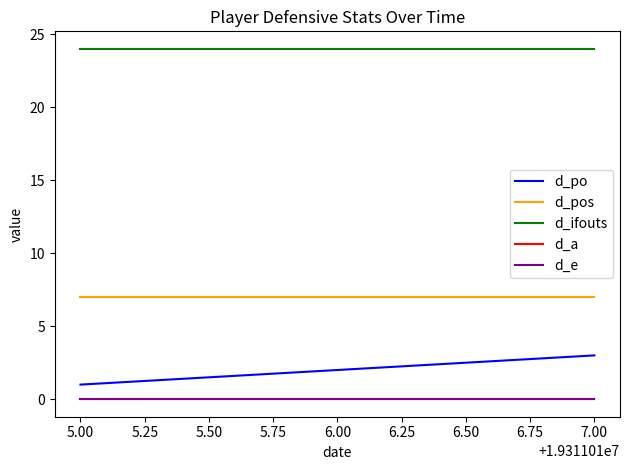

Reading left to right, extract all data points from this chart.

d_po: 1	3
d_pos: 7	7
d_ifouts: 24	24
d_a: 0	0
d_e: 0	0